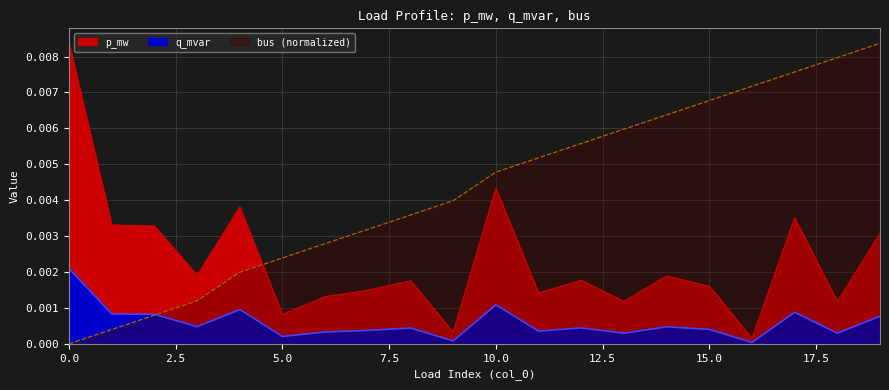

Where is the first local maximum for p_mw?

4